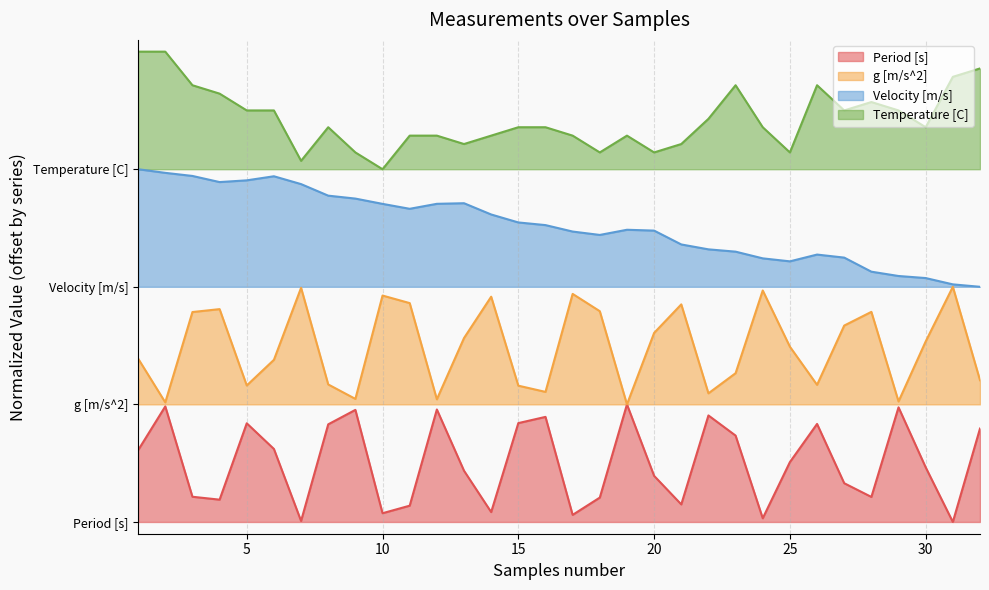

What is the difference between the highest and lowest values at 11?

3.1